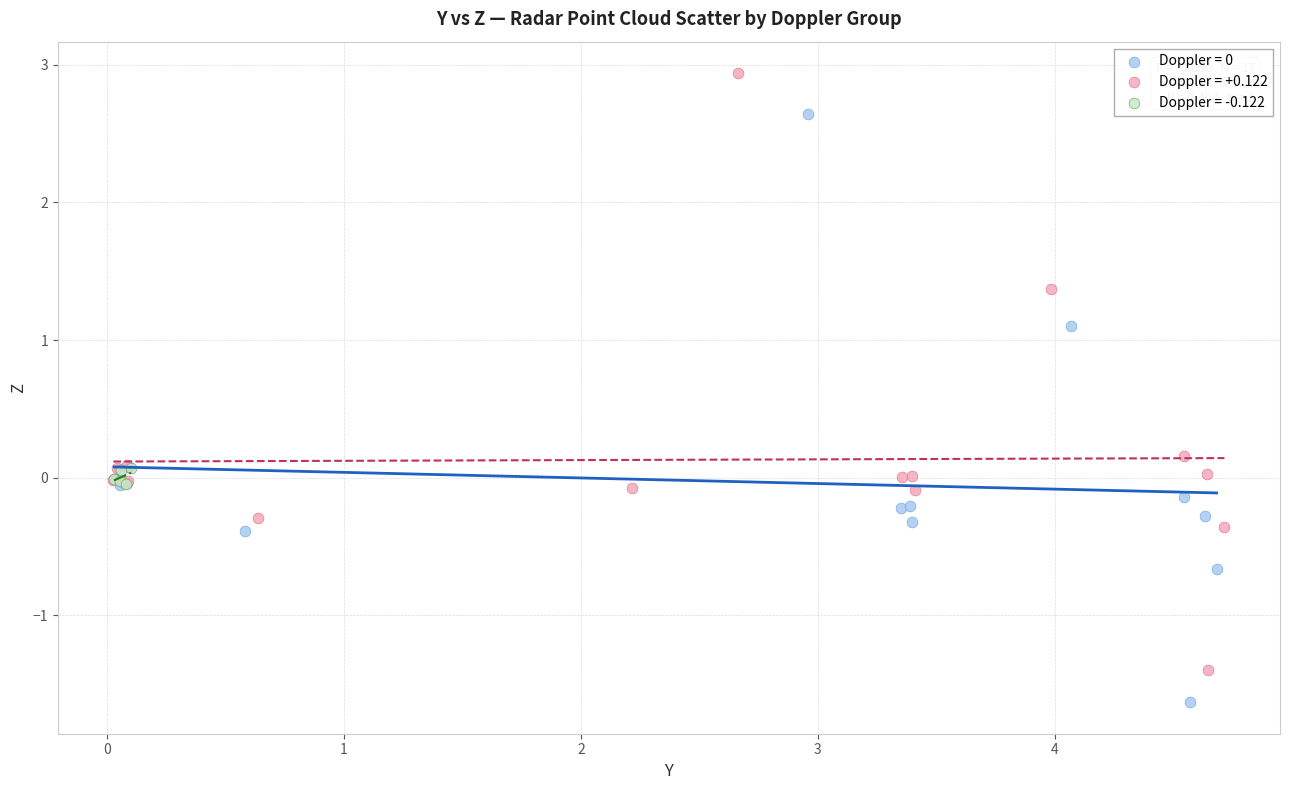

Which series contains the highest Y value?

Doppler = +0.122